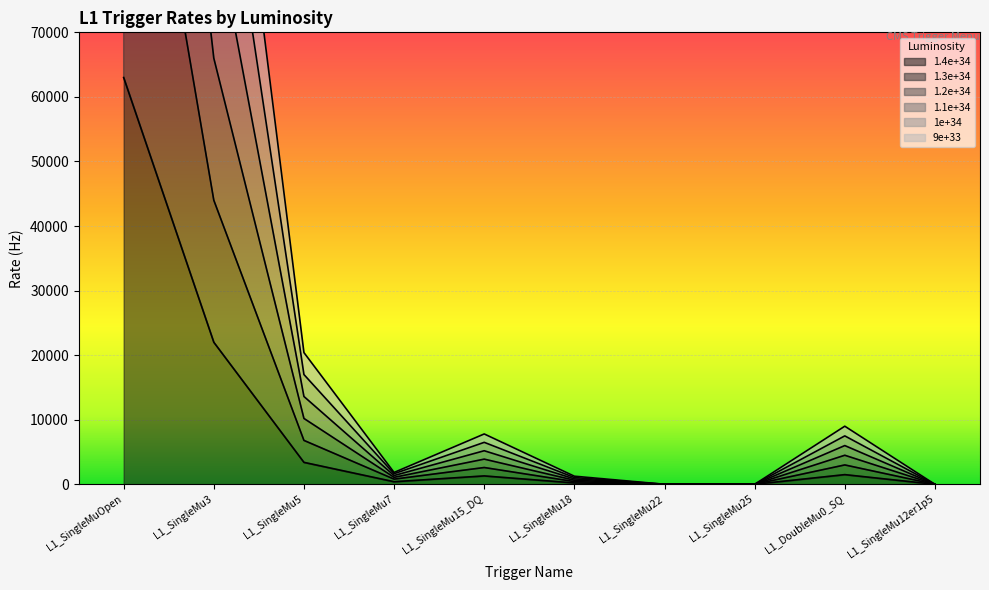

Which series changed the most between L1_SingleMu5 and L1_SingleMu12er1p5?

1.2e+34